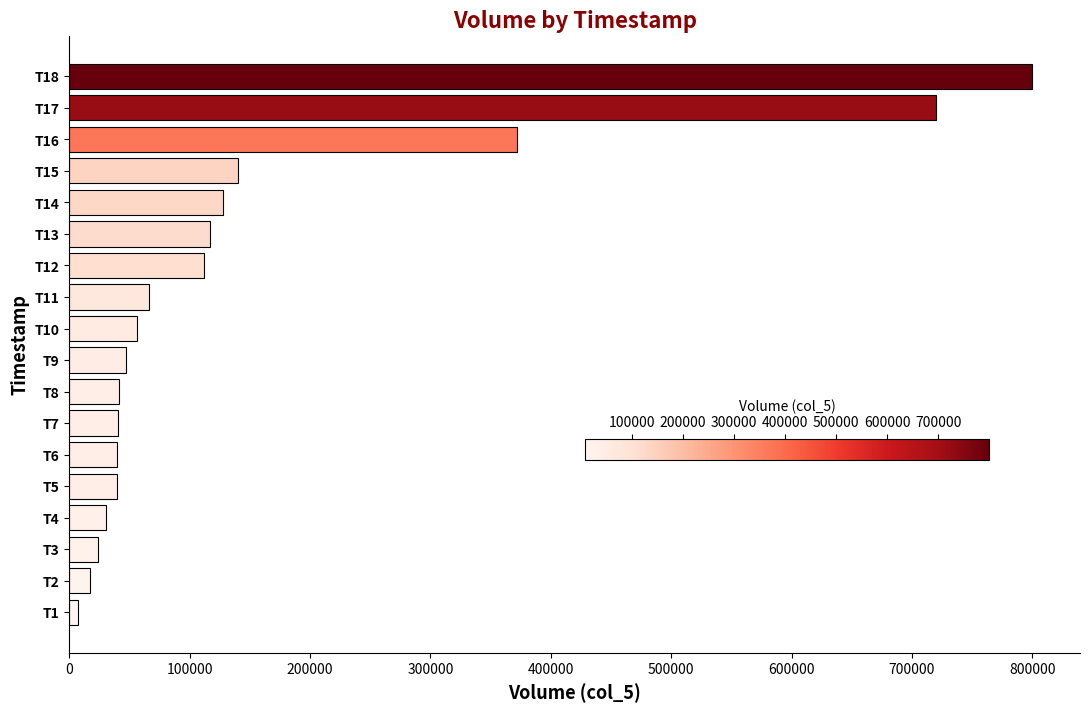

How many data points does each series have?

18